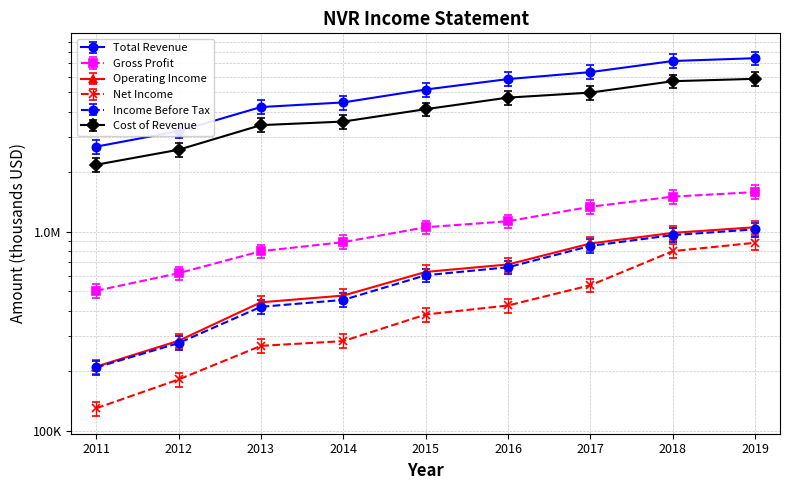

What is the total value across all series at 2014?

9832612